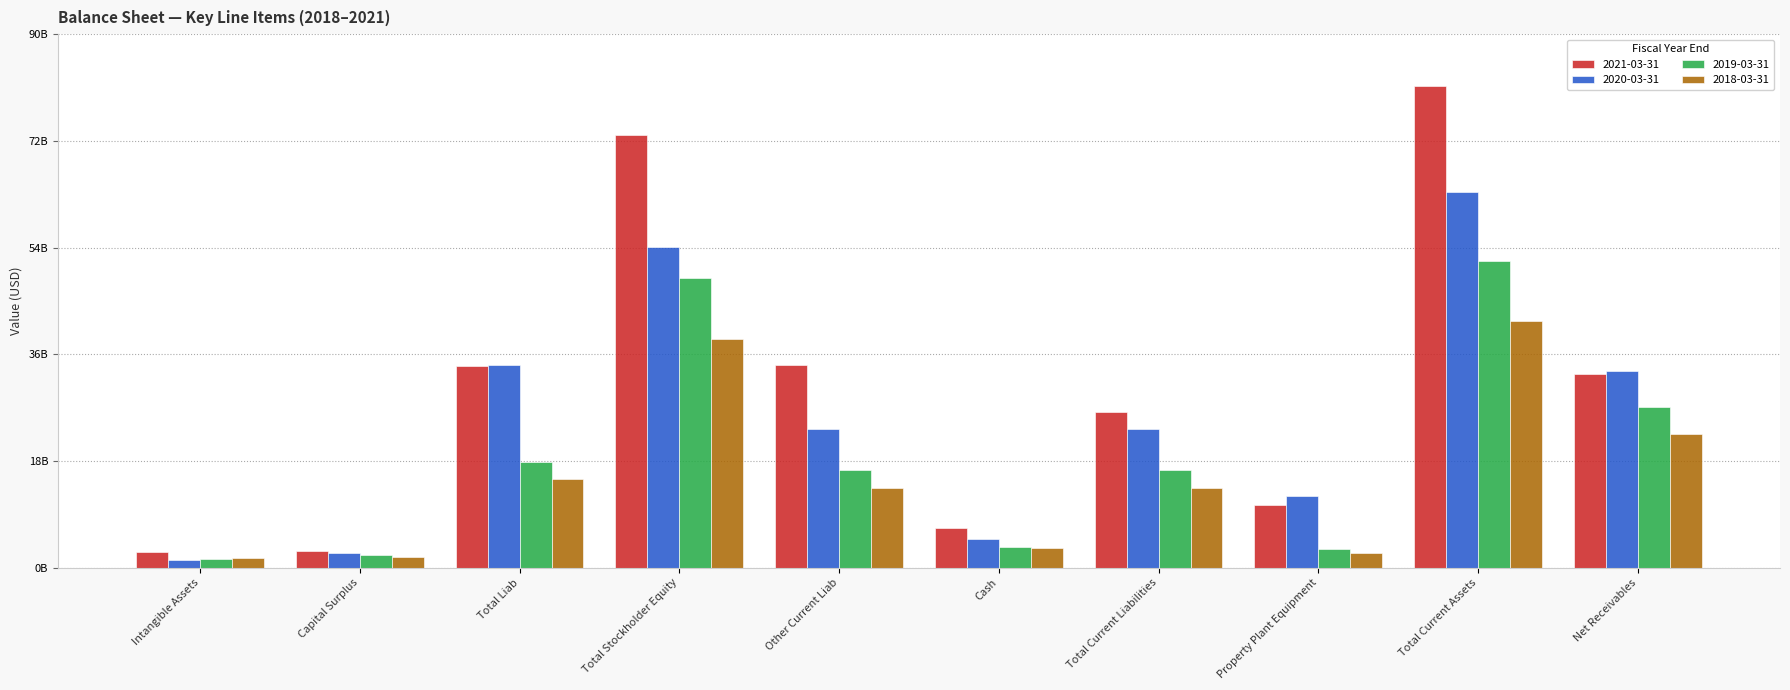

Reading right to left, extract all data points from this chart.

2021-03-31: 32627000000	81313000000	10481000000	26323000000	6759000000	34198000000	73034000000	34020000000	2862000000	2667000000
2020-03-31: 33095000000	63290000000	12105000000	23312000000	4853000000	23312000000	54040000000	34198000000	2514000000	1316000000
2019-03-31: 27049000000	51701000000	3084000000	16463000000	3499000000	16463000000	48938000000	17746000000	2198000000	1383000000
2018-03-31: 22565000000	41645000000	2518000000	13434000000	3323000000	13434000000	38598000000	14887000000	1819000000	1593000000